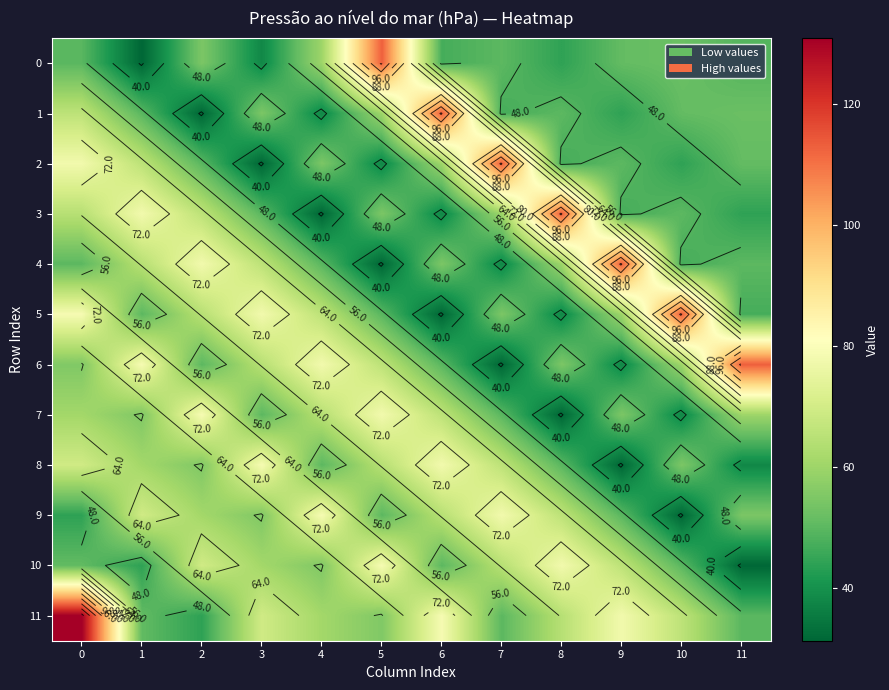

Where is 8 nearest to the value 54?

10